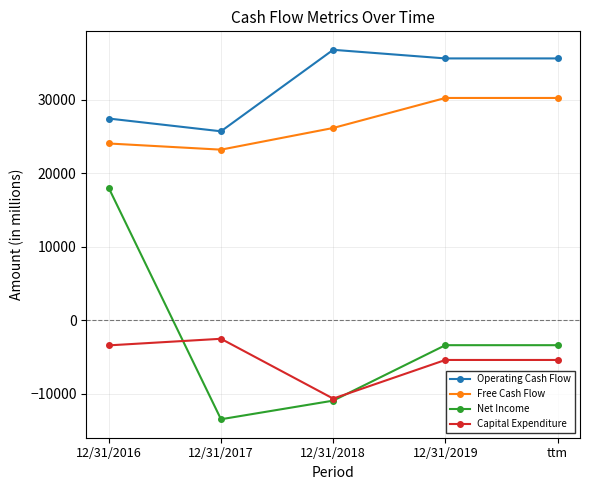

What is the sum of the Capital Expenditure values at ttm and 12/31/2019?

-10752